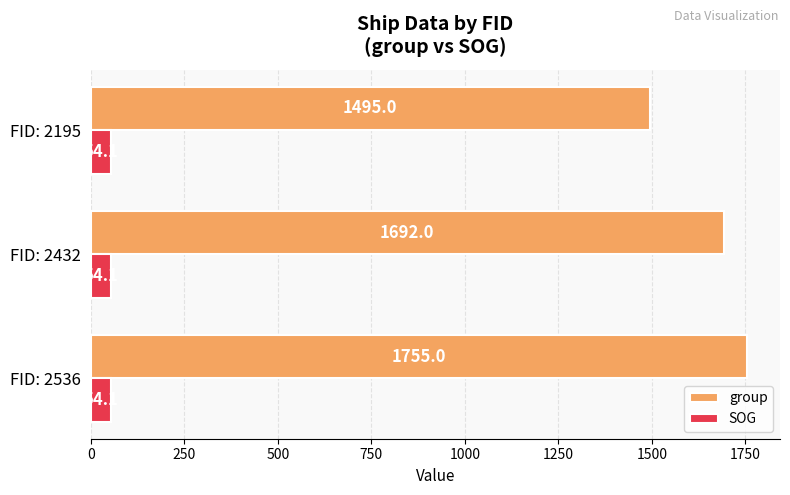

Which series changed the most between FID: 2536 and FID: 2195?

group